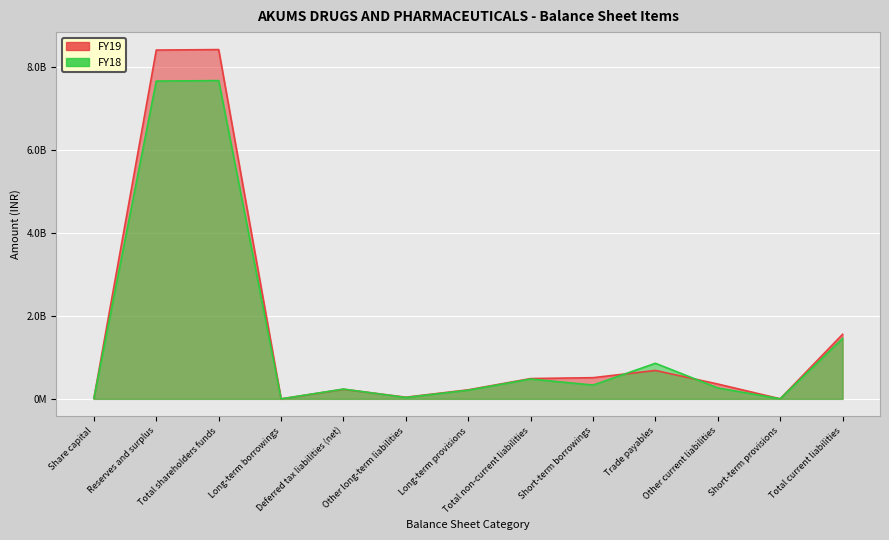

Is it true that FY18 equals 2015669478 at Total shareholders funds?

False